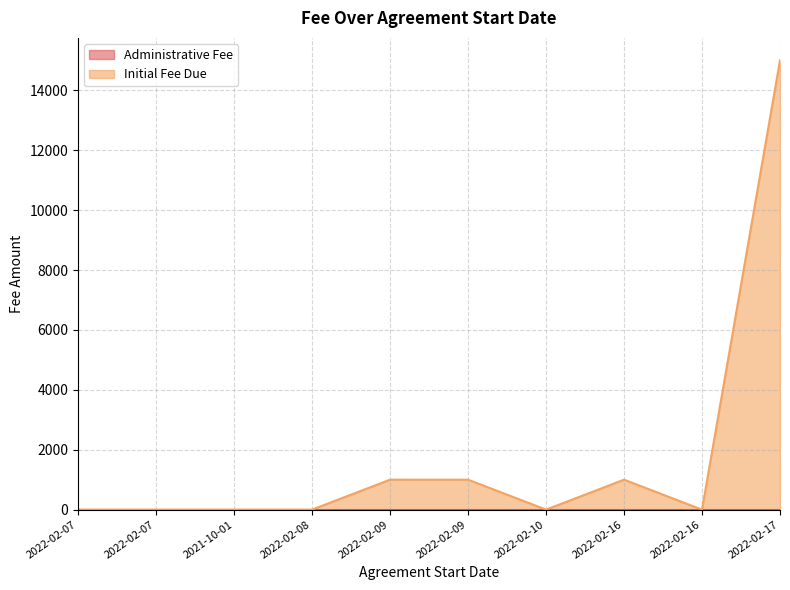

How many distinct data groups are displayed?

2